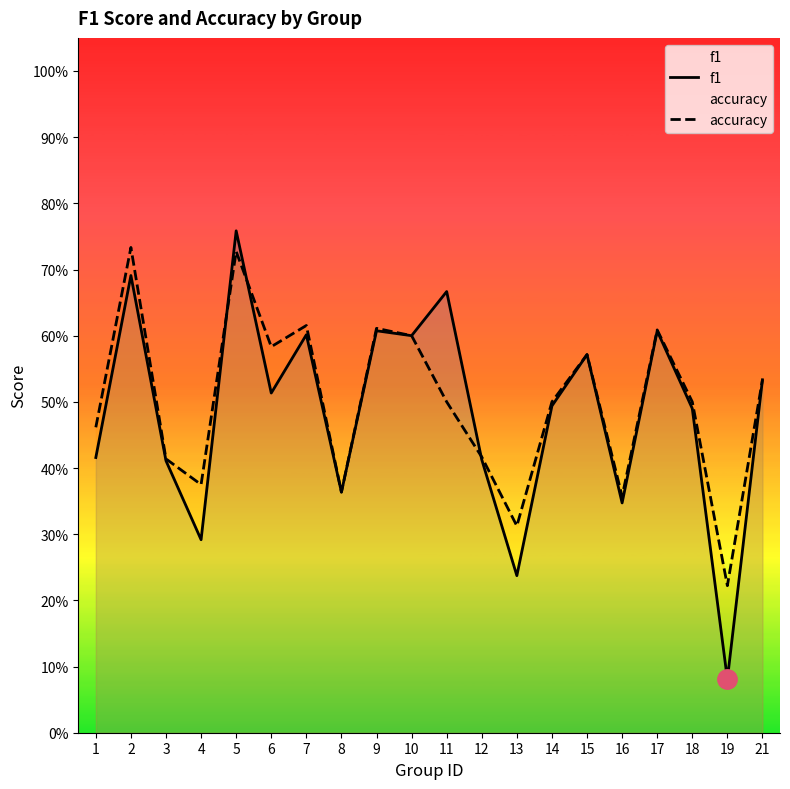

How many interior local peaks does the accuracy series have?

6